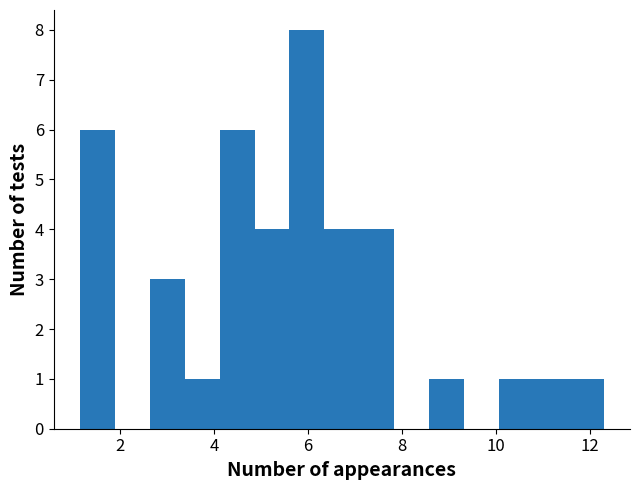

Around what value on the x-axis is the tallest bar? Give the approximate position of its centre, as read against the axis.

6.0